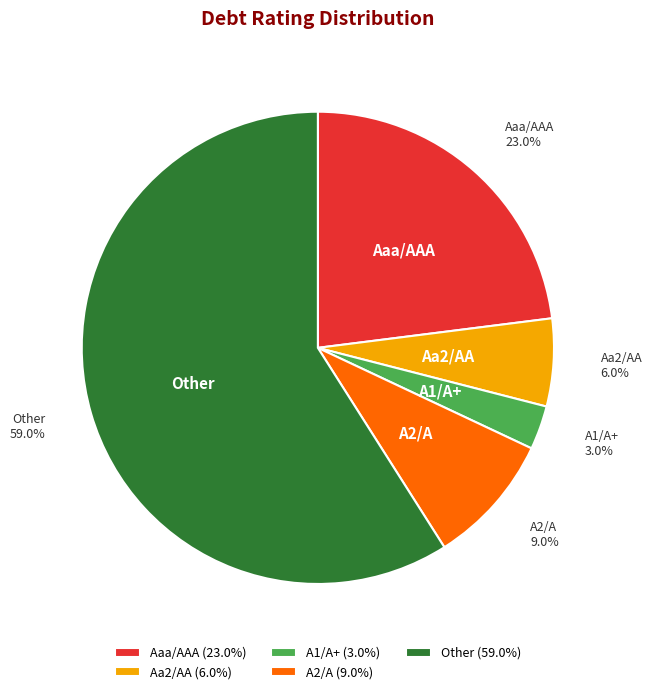

Rank the categories by value from lowest to highest.

A1/A+, Aa2/AA, A2/A, Aaa/AAA, Other